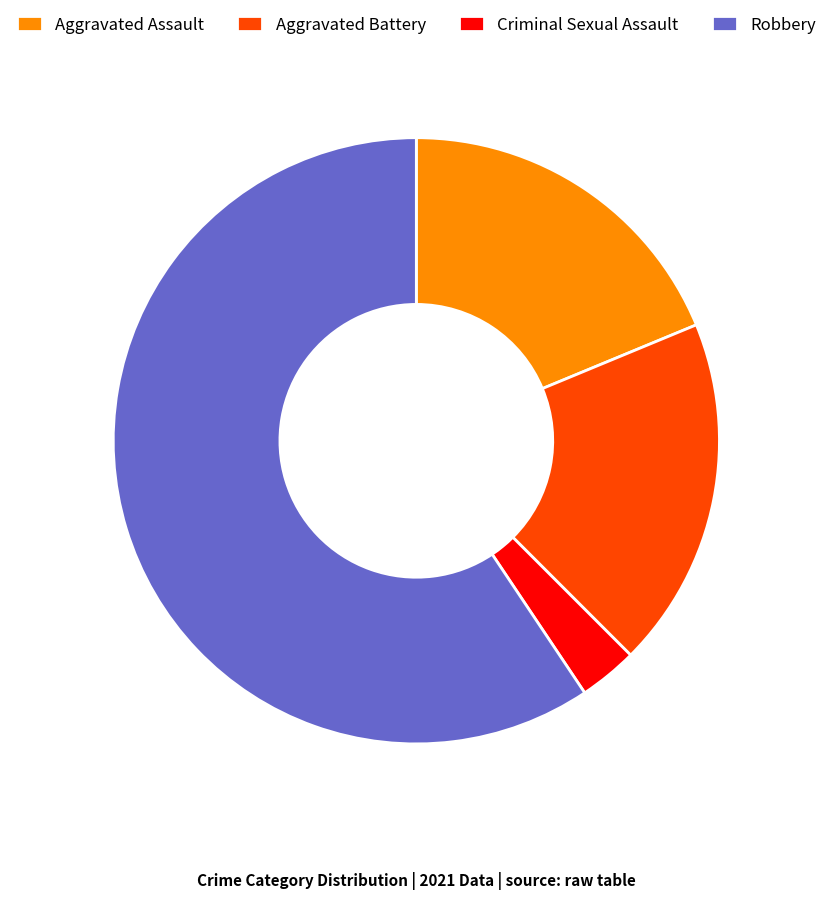

Between Aggravated Assault and Criminal Sexual Assault, which is larger?

Aggravated Assault